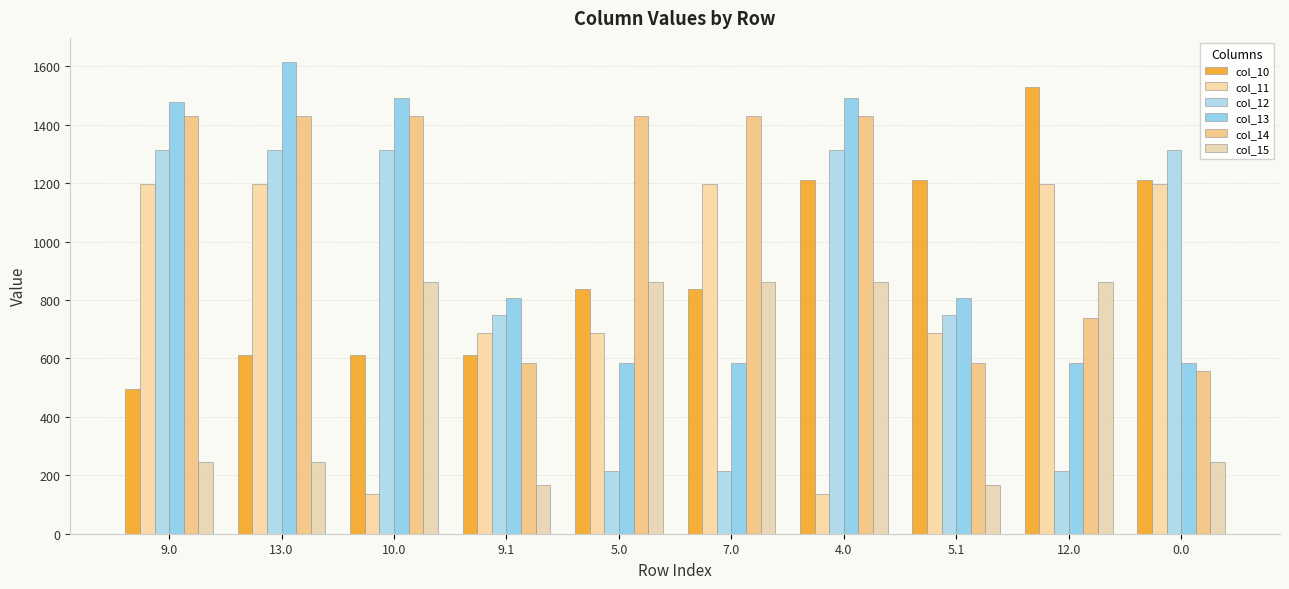

True or false: col_15 has a value of 246.0 at 5.1.

False